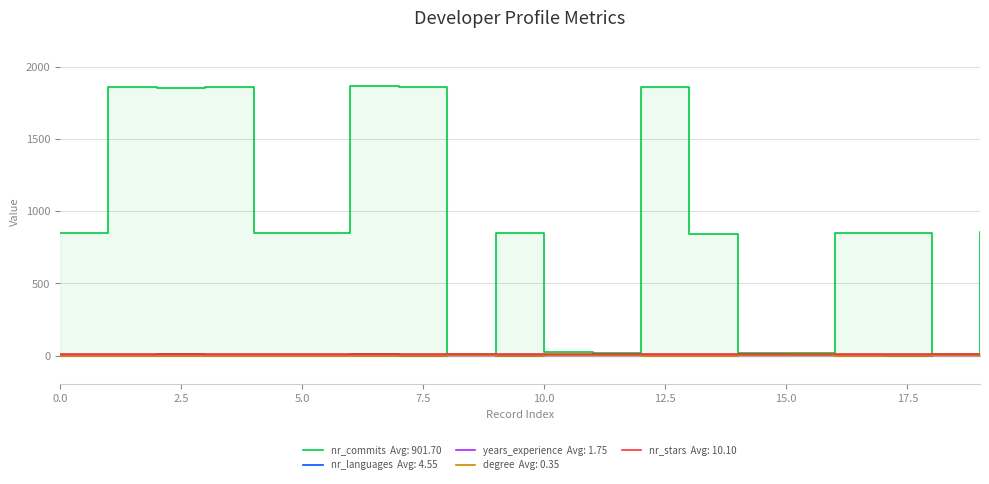

In nr_stars, how many points are higher than both neighbors (excluding endpoints)?

1